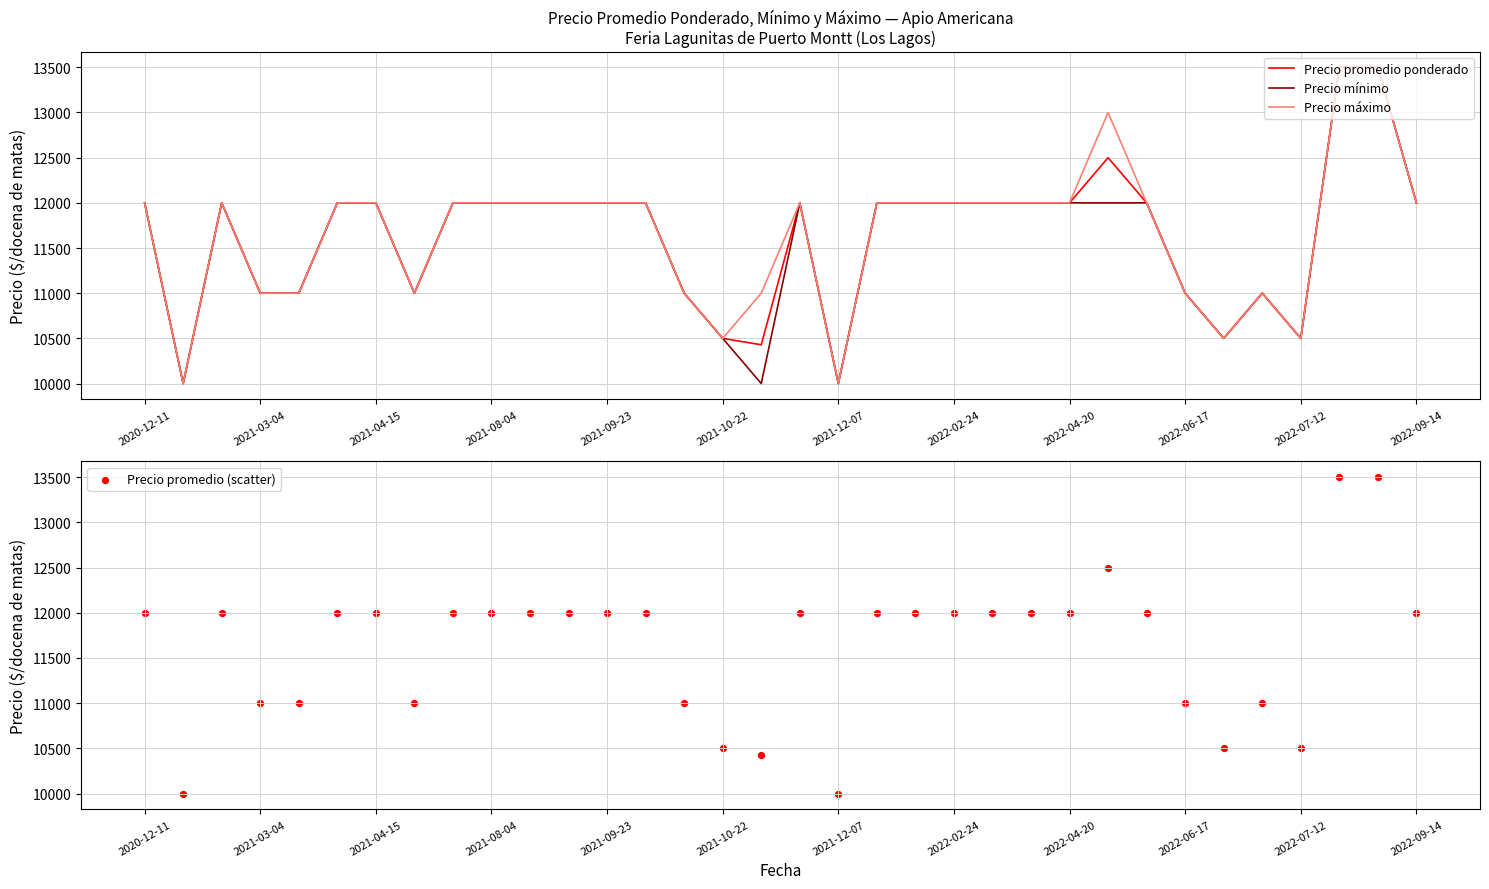

Which series has the widest spread of Y values?

Precio promedio ponderado